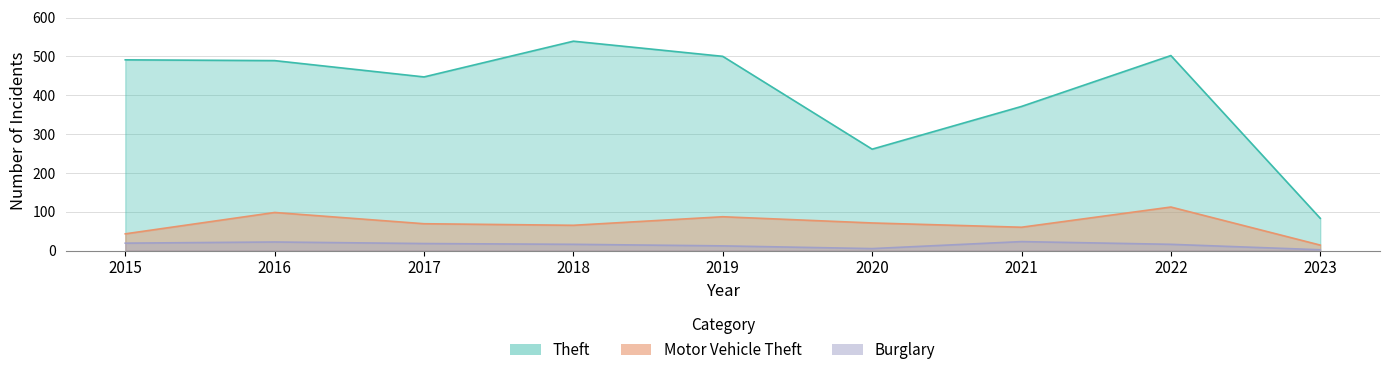

What is the greatest value displayed?

539